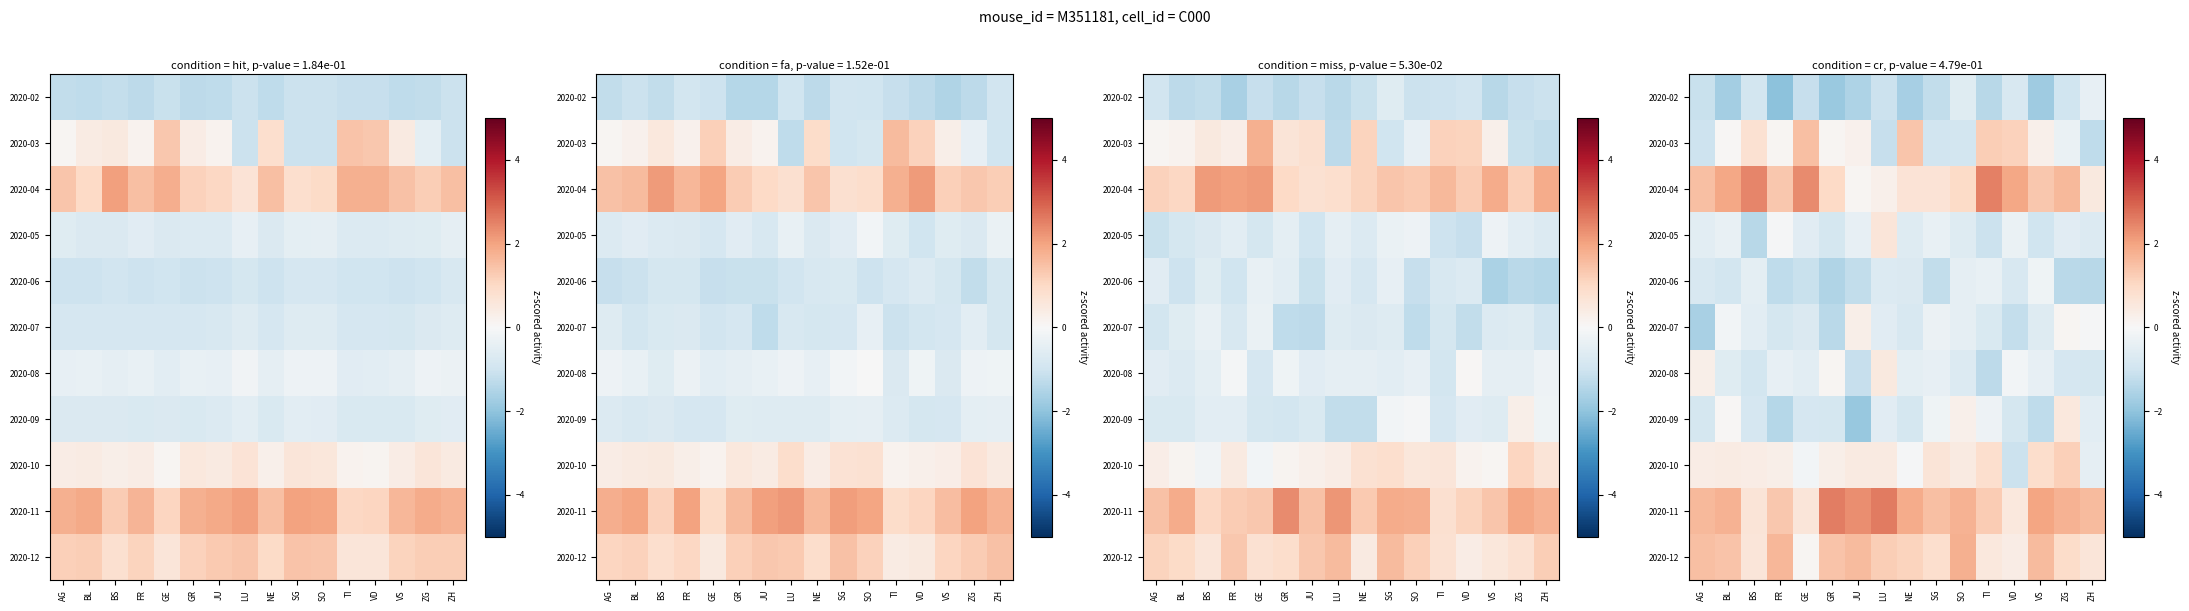

What is the sum of the 2020-09 values at BL and SG?

-0.2